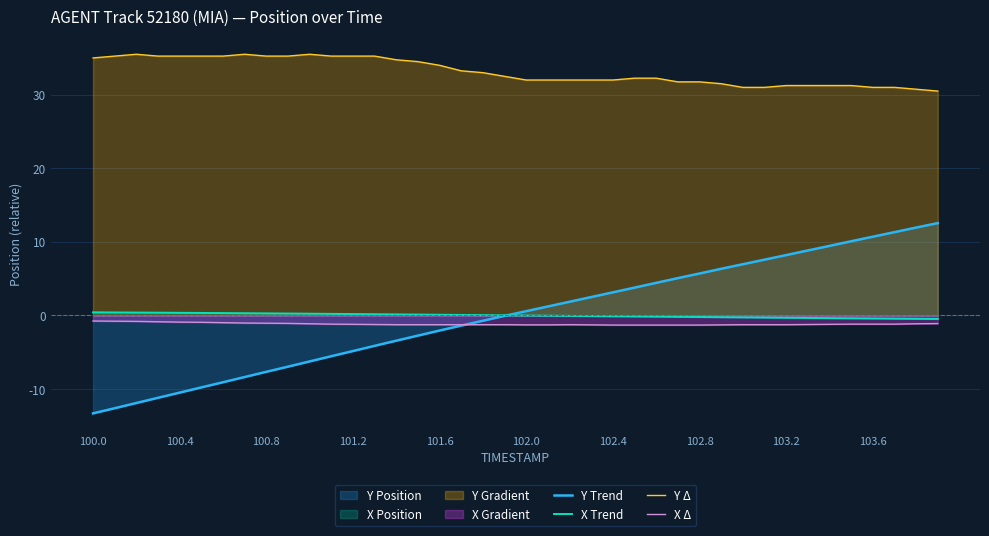

True or false: Y Δ has a value of 31.0 at 103.6.

True